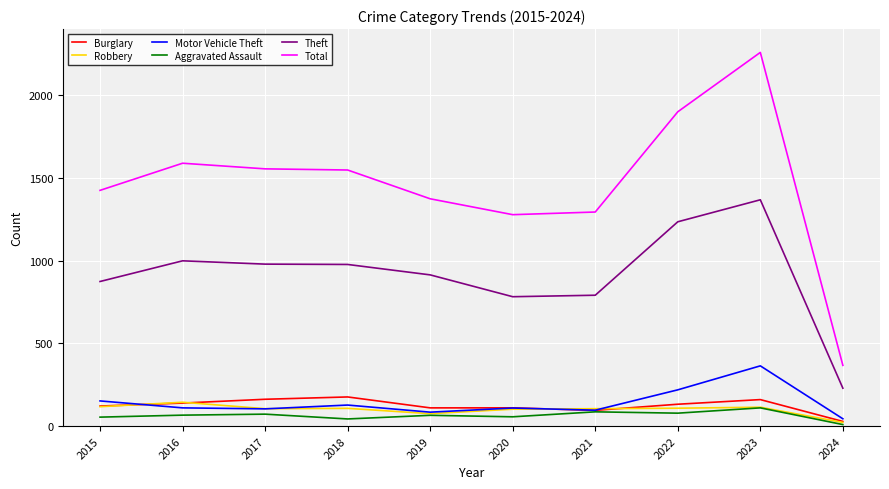

Which category has the highest value across all series?

2023